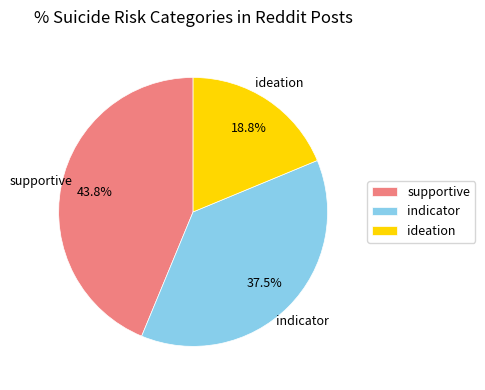

What is the ratio of the value at supportive to the value at indicator?

1.2